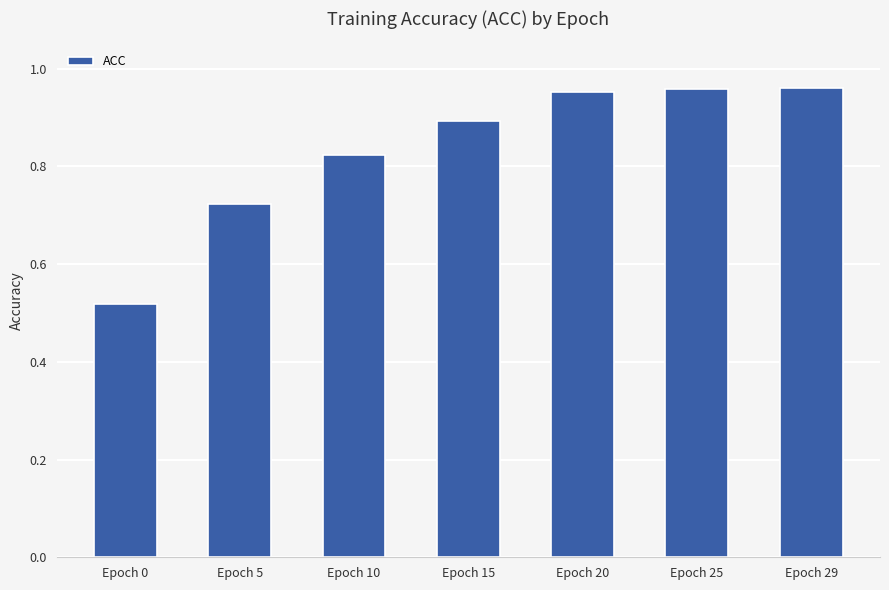

Which category has the lowest value across all series?

Epoch 0